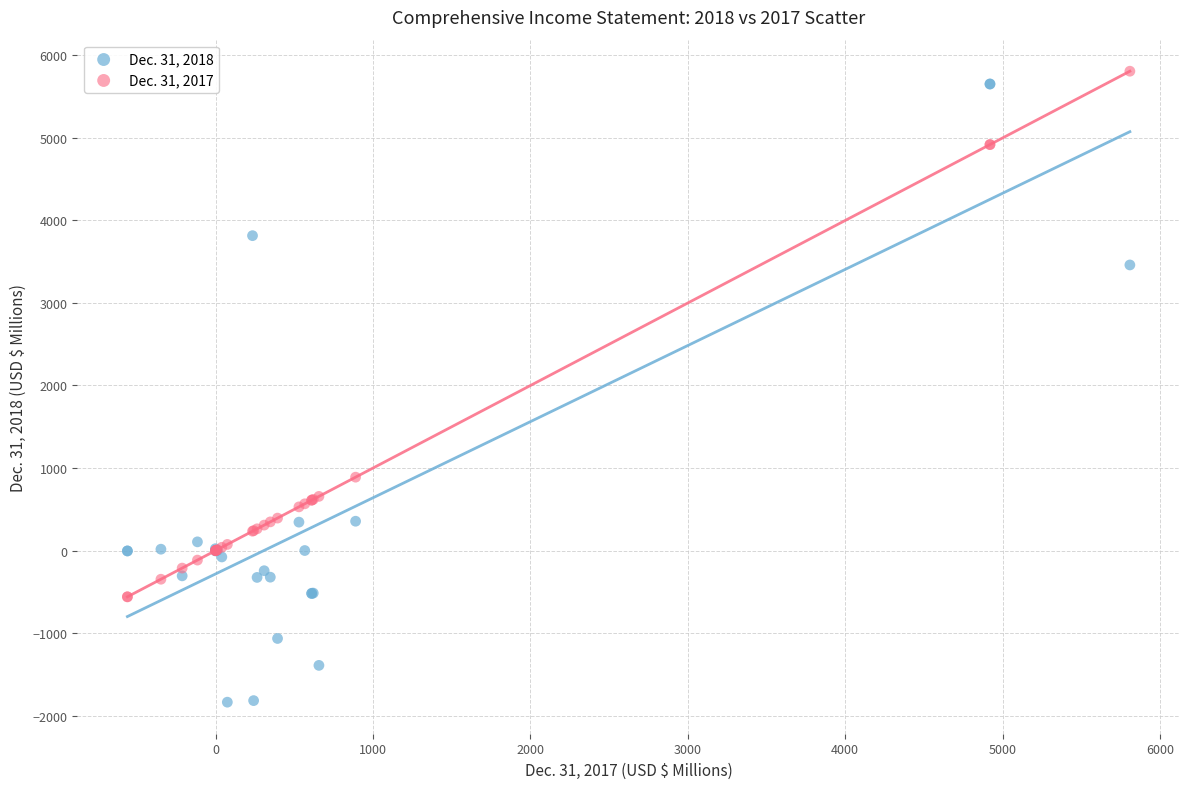

Across all series, what Y value is closest to 1985?

889